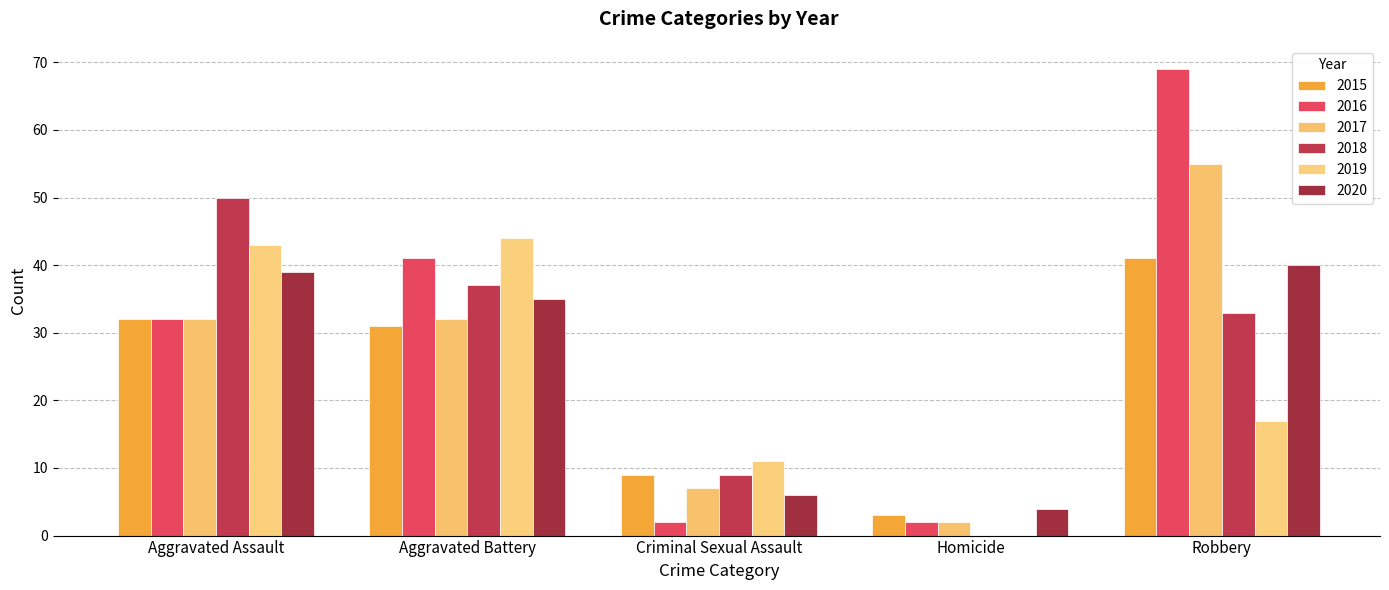

Is it true that 2020 equals 6 at Criminal Sexual Assault?

True